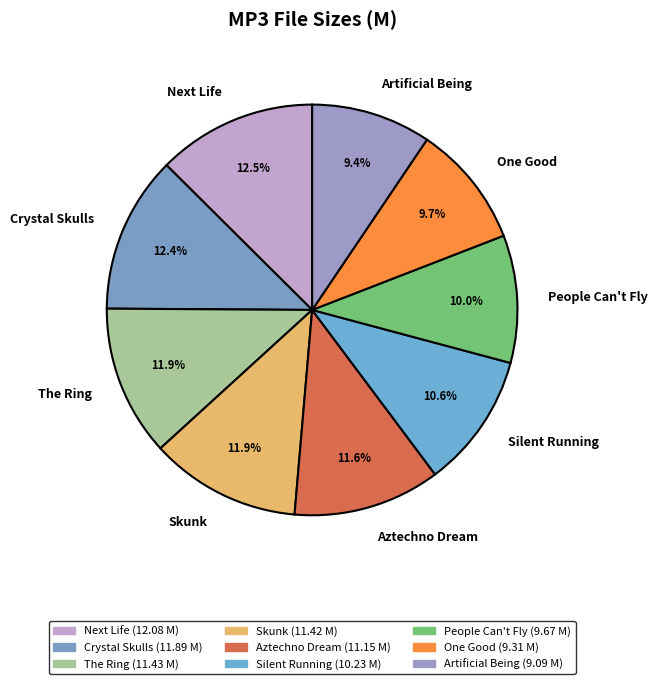

Does Next Life represent more than half of the total?

No